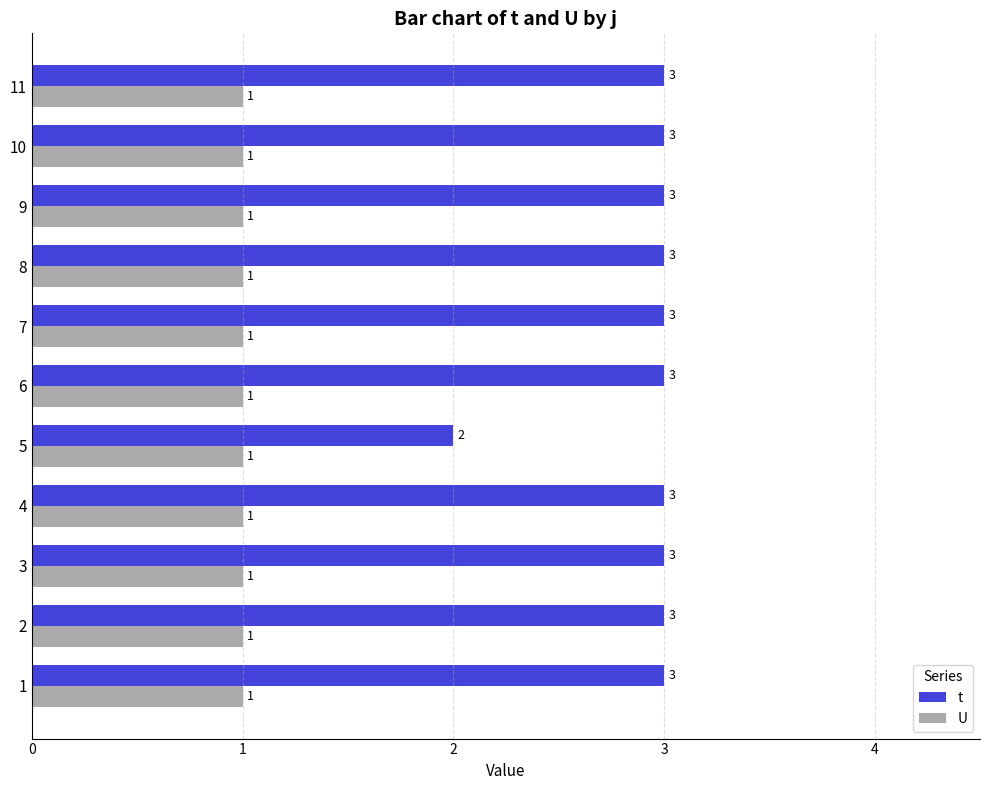

What are all the series names shown in the legend?

t, U